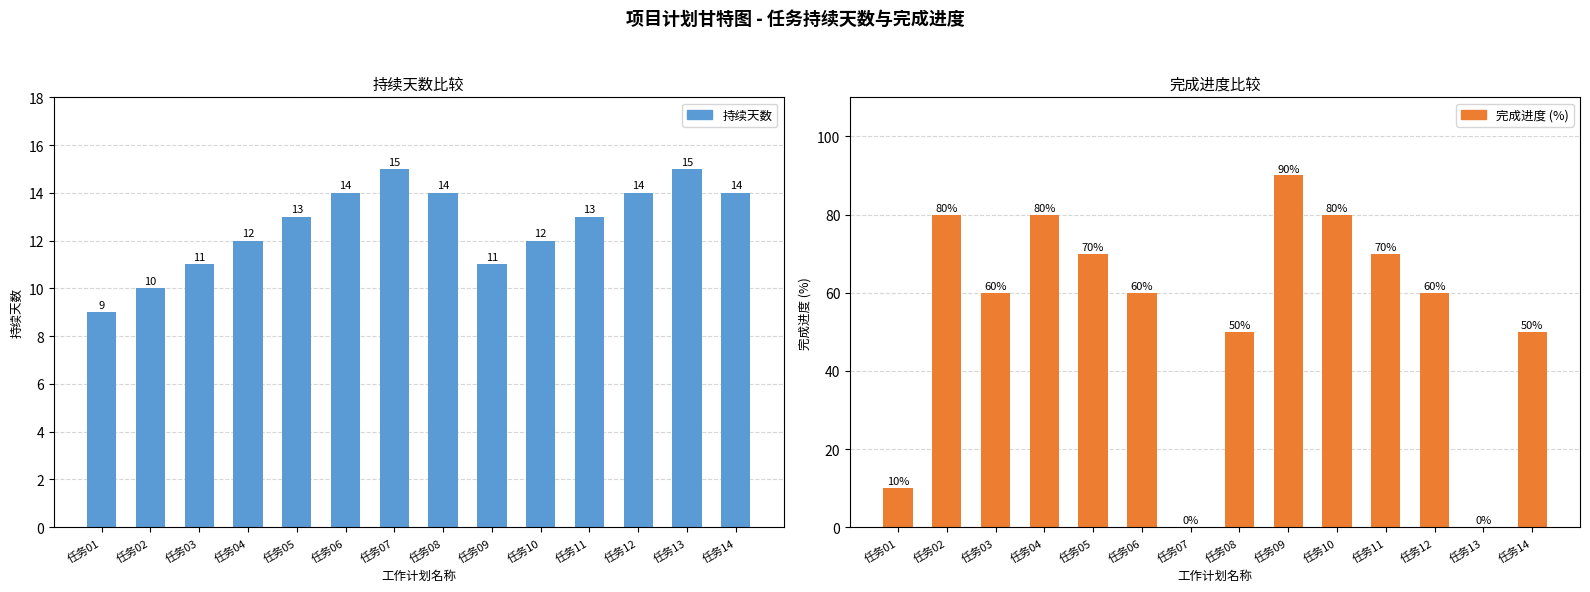

What is the spread (max minus min) of values at 任务07?

15